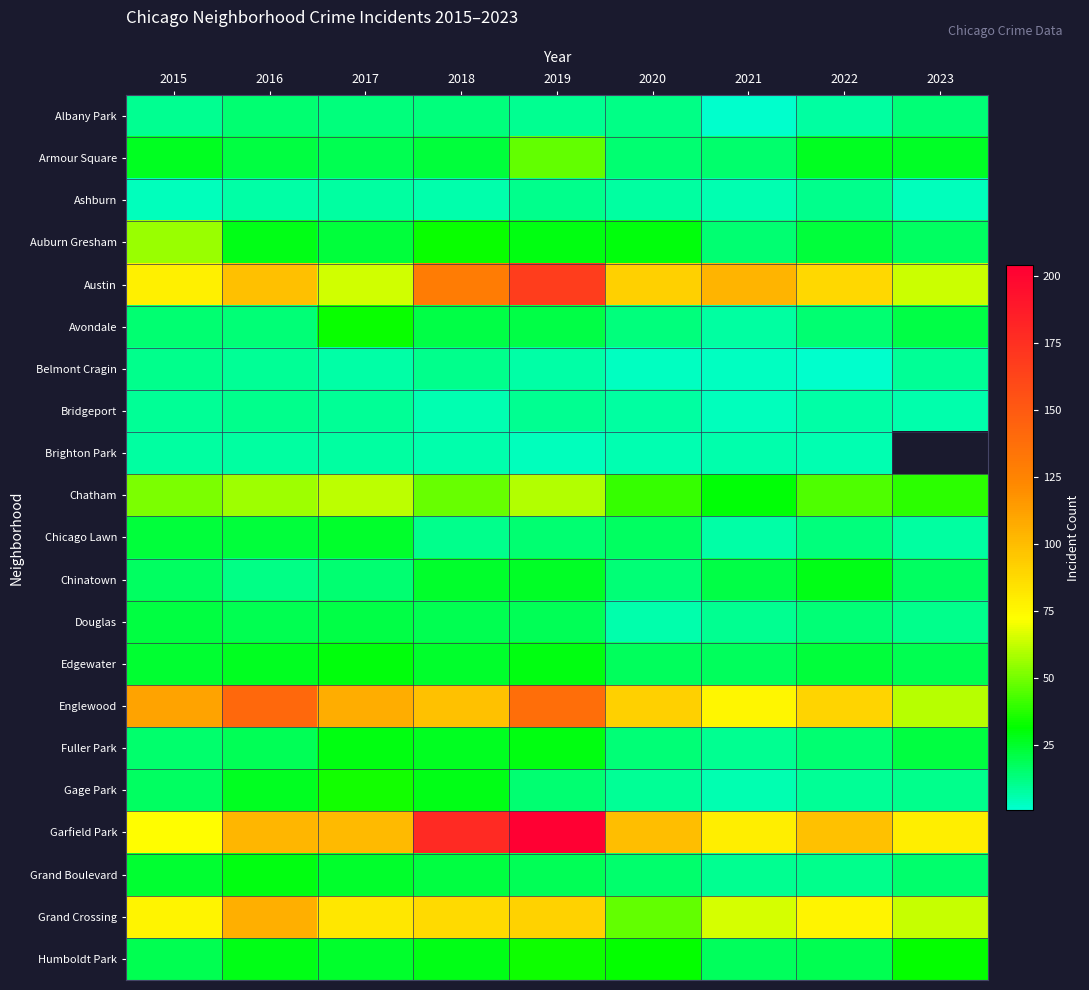

Which series has the largest total across all categories?

Garfield Park